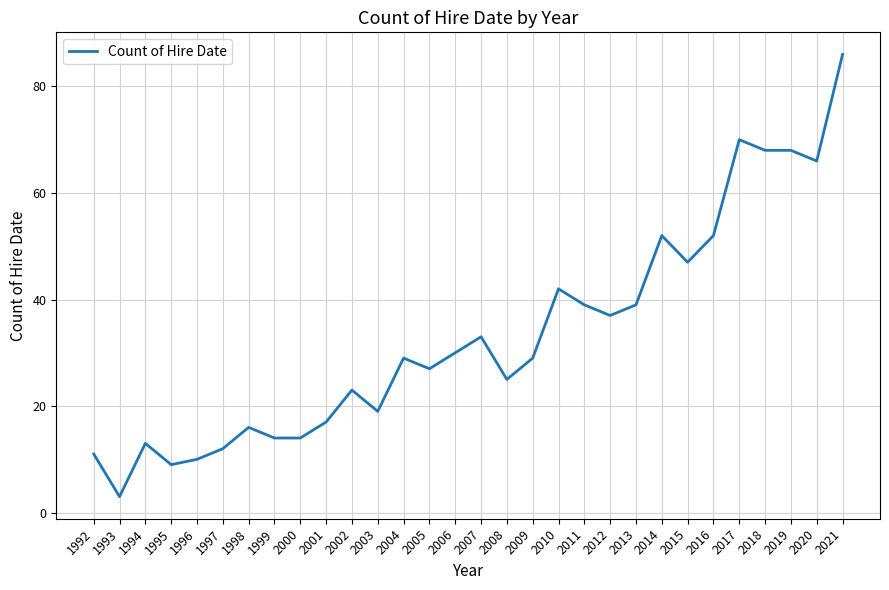

What is the smallest value displayed?

3